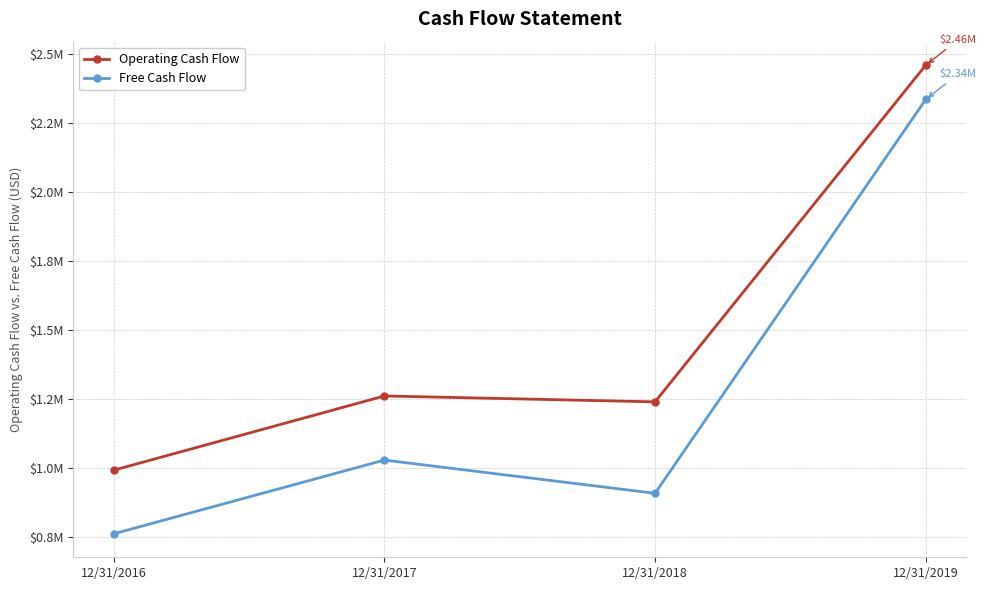

True or false: Free Cash Flow and Operating Cash Flow cross at least once.

False